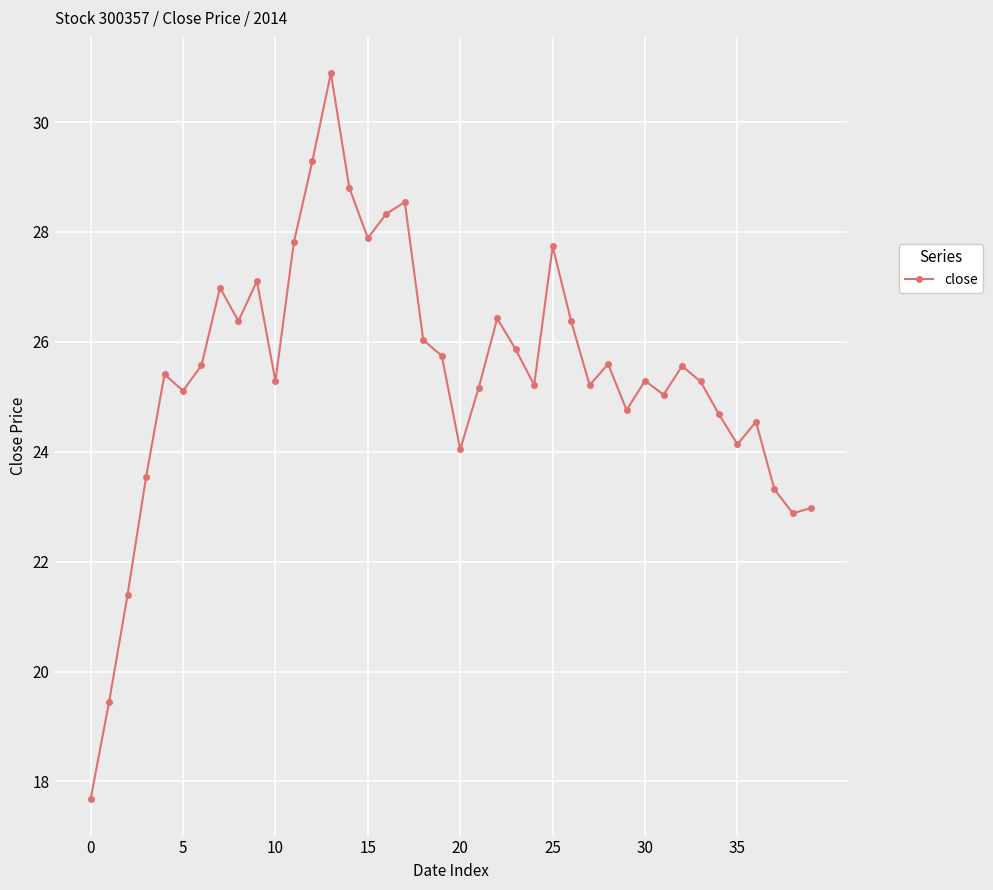

What is the difference between the second highest and minimum values?

11.6